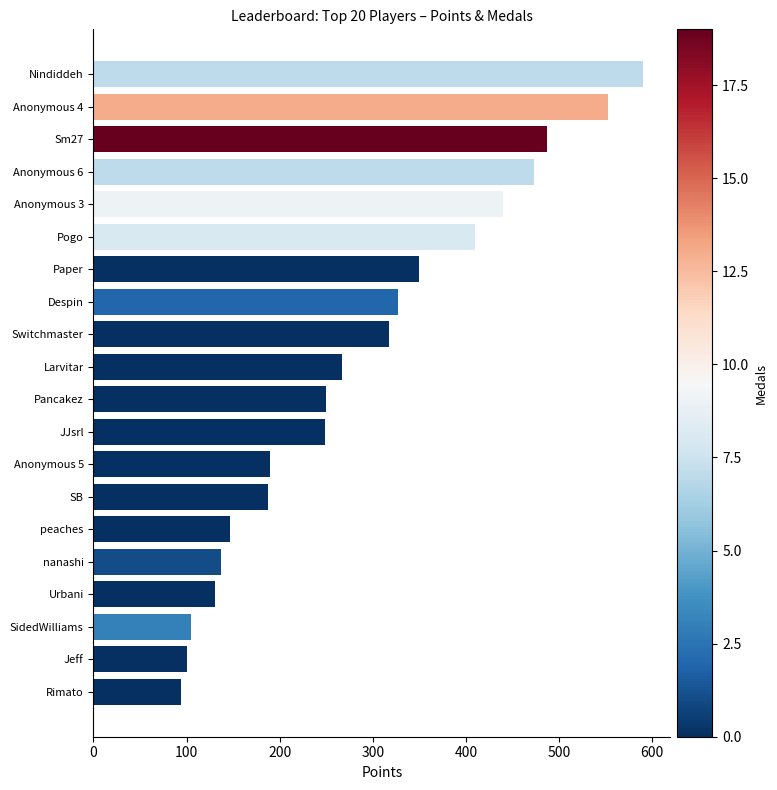

What is the minimum value shown in the chart?

94